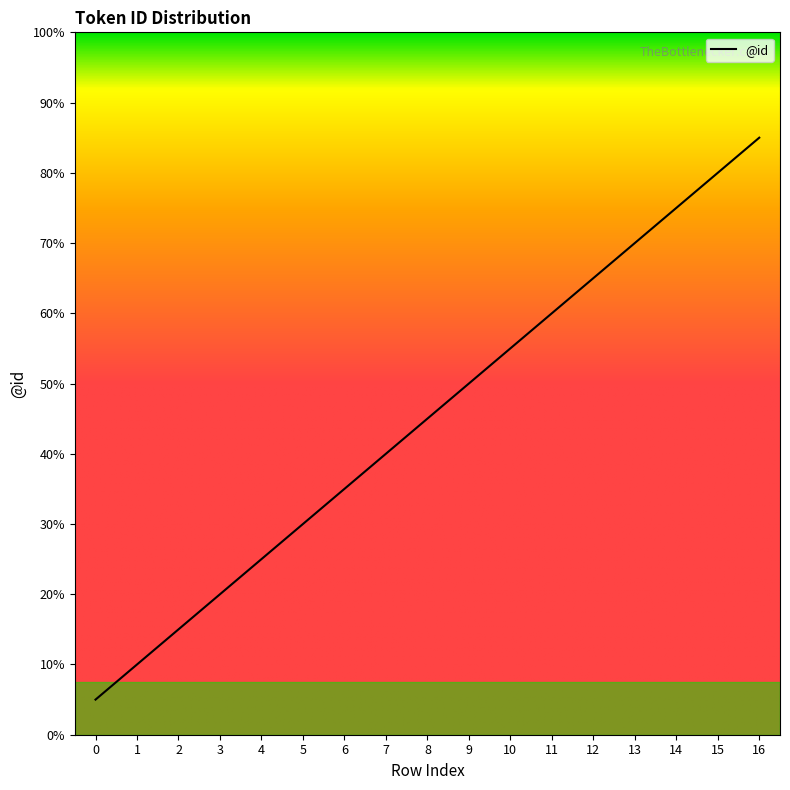

Is this an area chart (filled region under the line)?

Yes